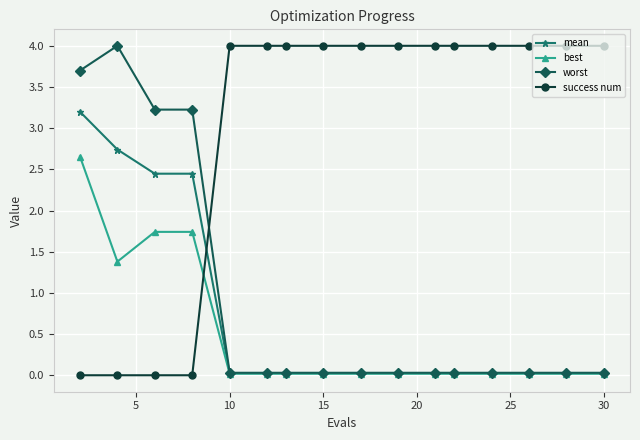

After their last crossing, which series has the higher values: success num or worst?

success num